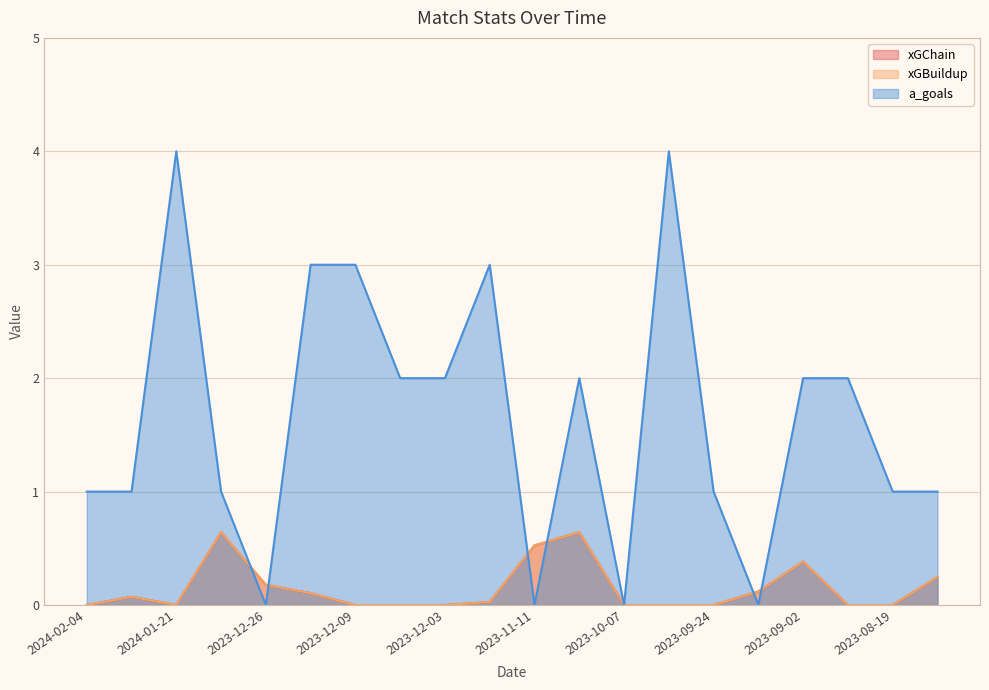

How many values in xGBuildup are above zero?

10